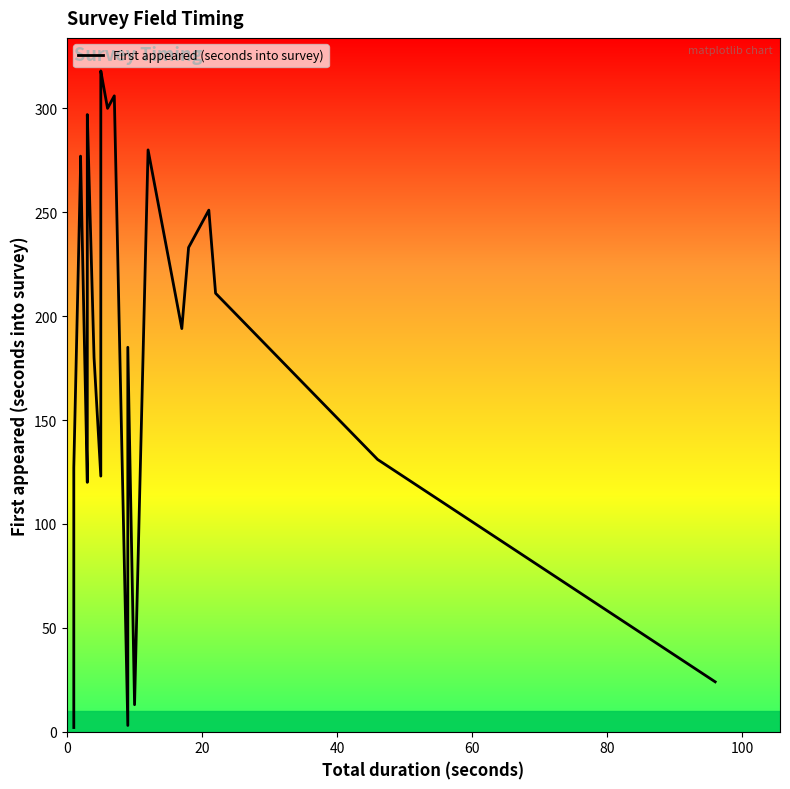

Does the chart have visible grid lines?

No